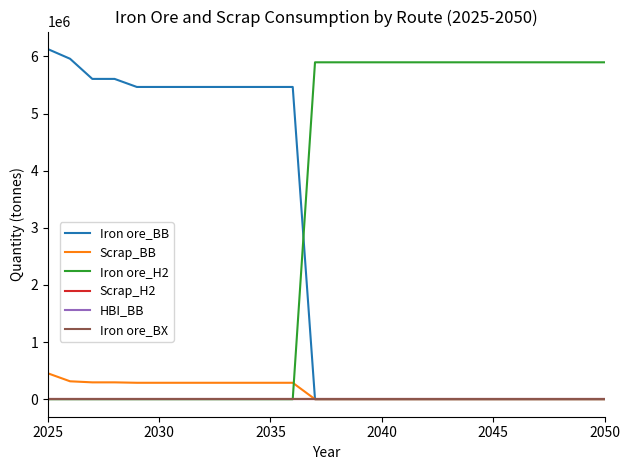

What is the greatest value displayed?

6130080.0